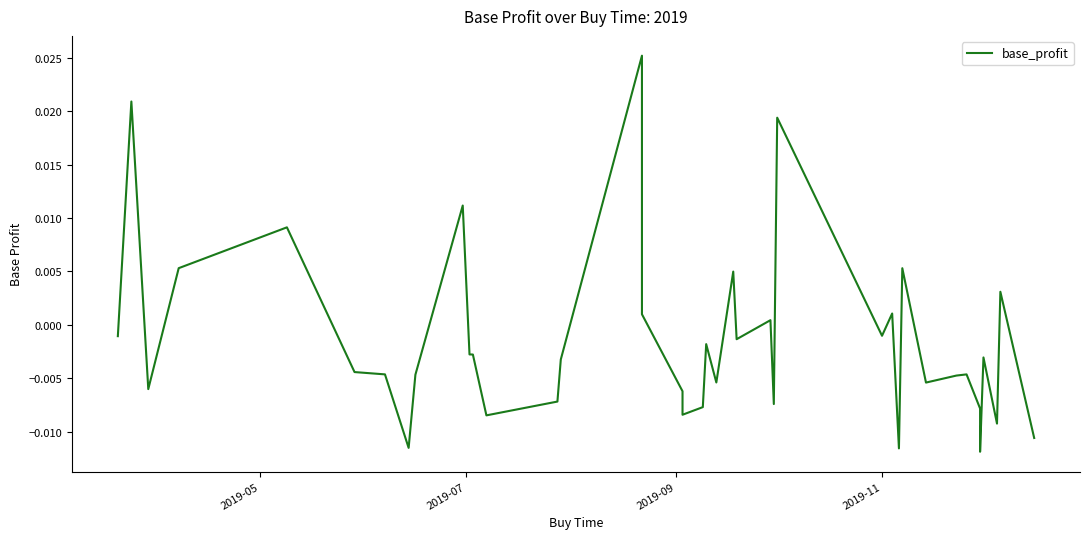

Does the chart display data point markers on the line(s)?

No